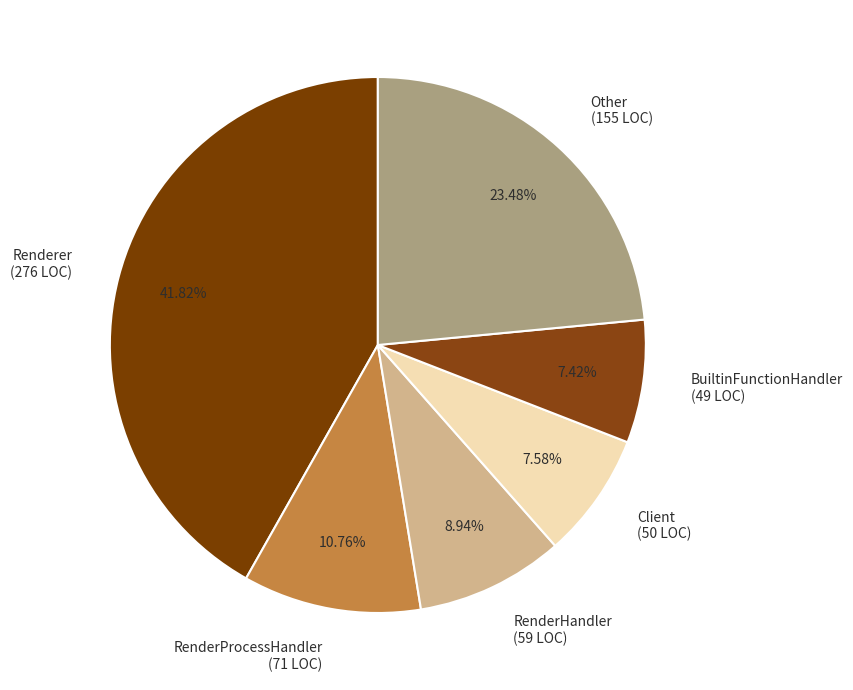

Between Client (50 LOC) and RenderProcessHandler (71 LOC), which is larger?

RenderProcessHandler (71 LOC)